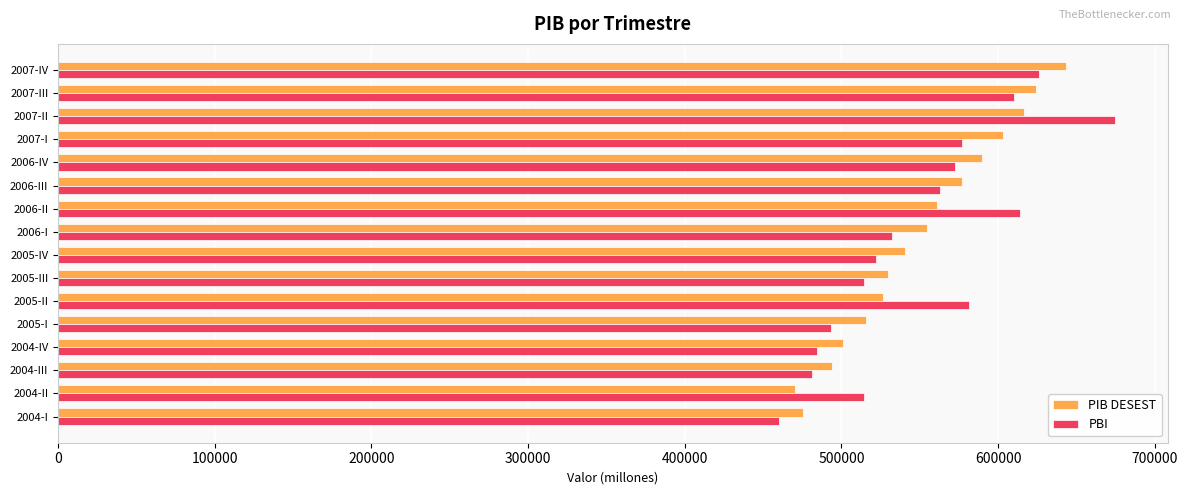

At which label does PBI reach its minimum?

2004-I